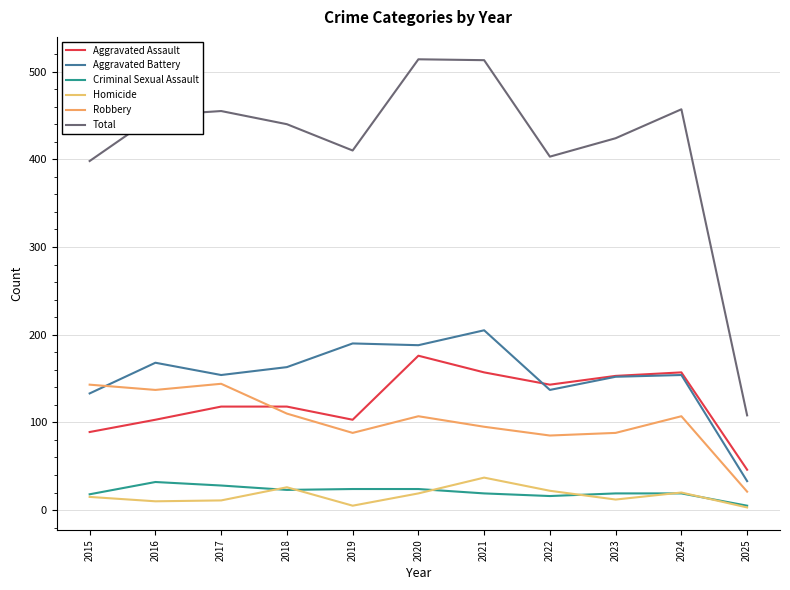

What is the average value of the Homicide series?

16